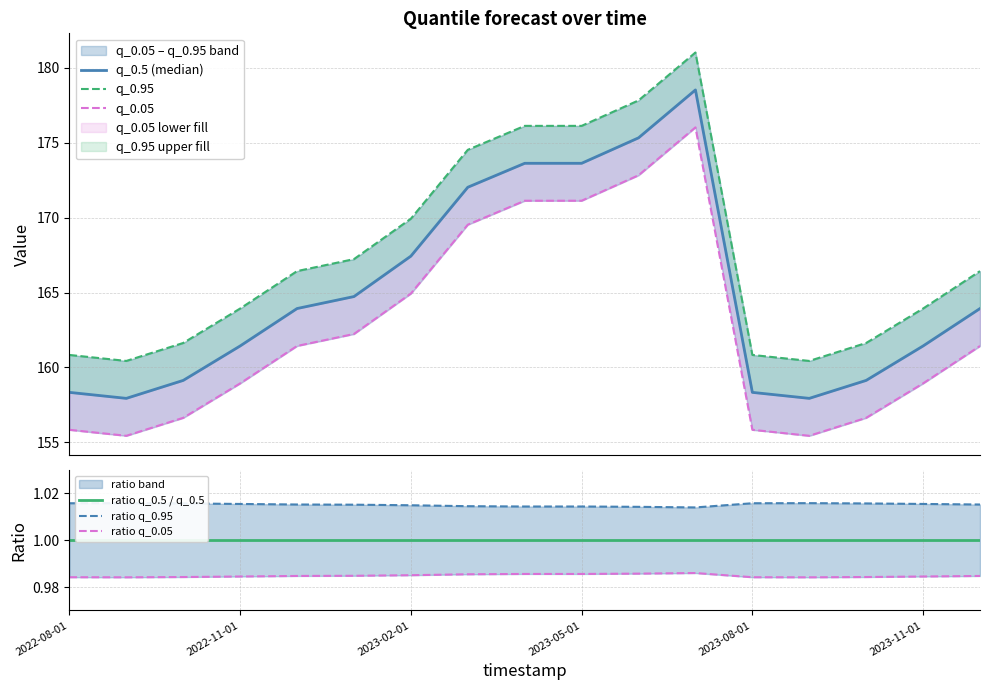

At which category is the sum across all series the highest?

11